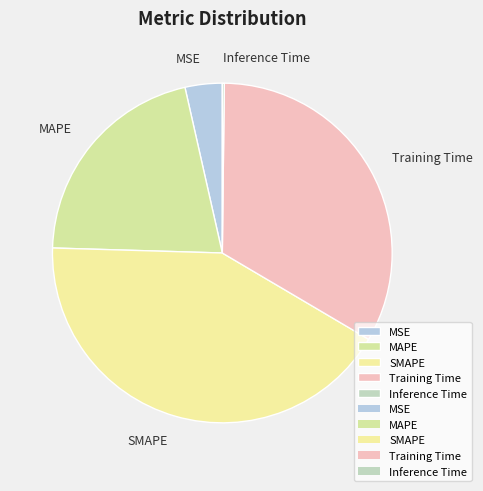

Approximately how many times larger is the value at MSE compared to Training Time?

0.1